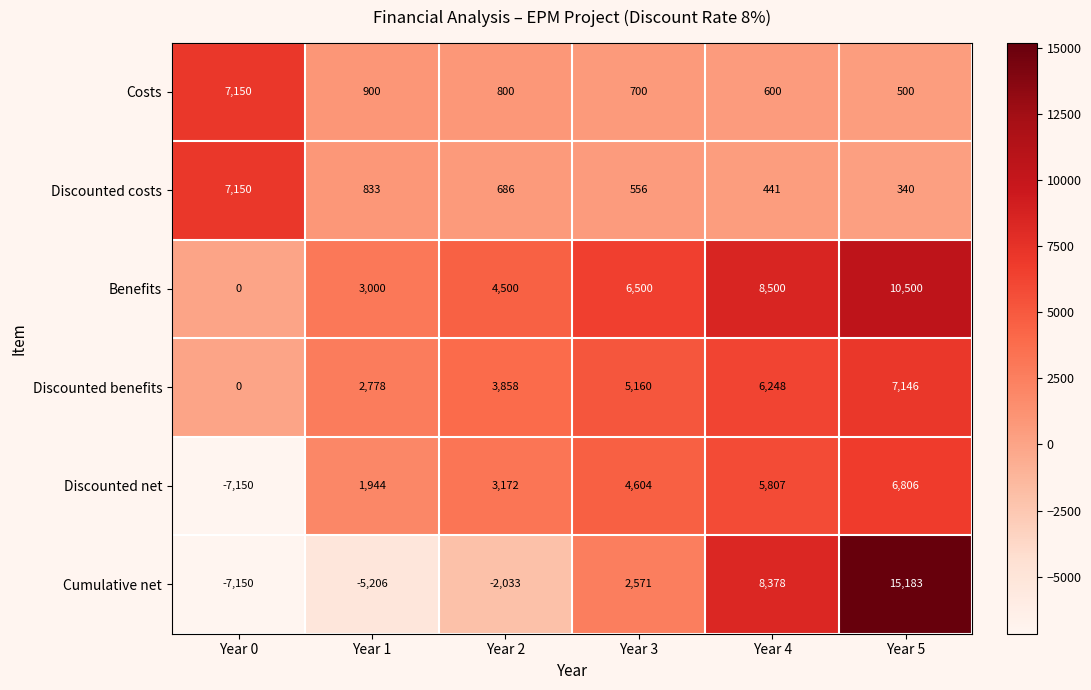

The Discounted costs series shows 340 at Year 5. True or false?

True